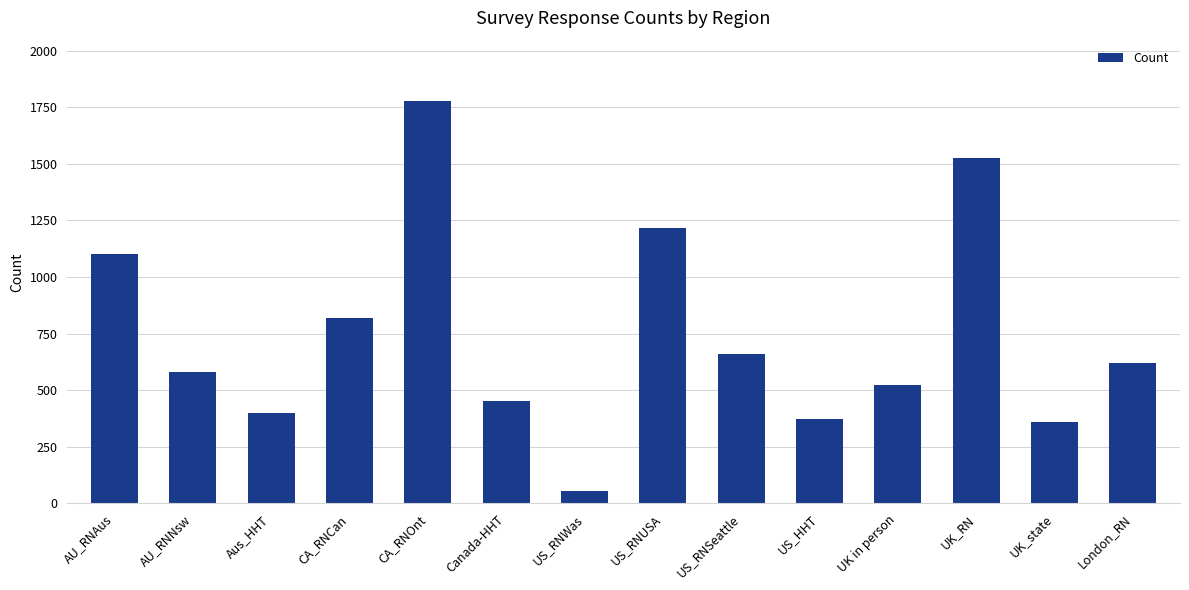

What position from the right is UK_RN?

3